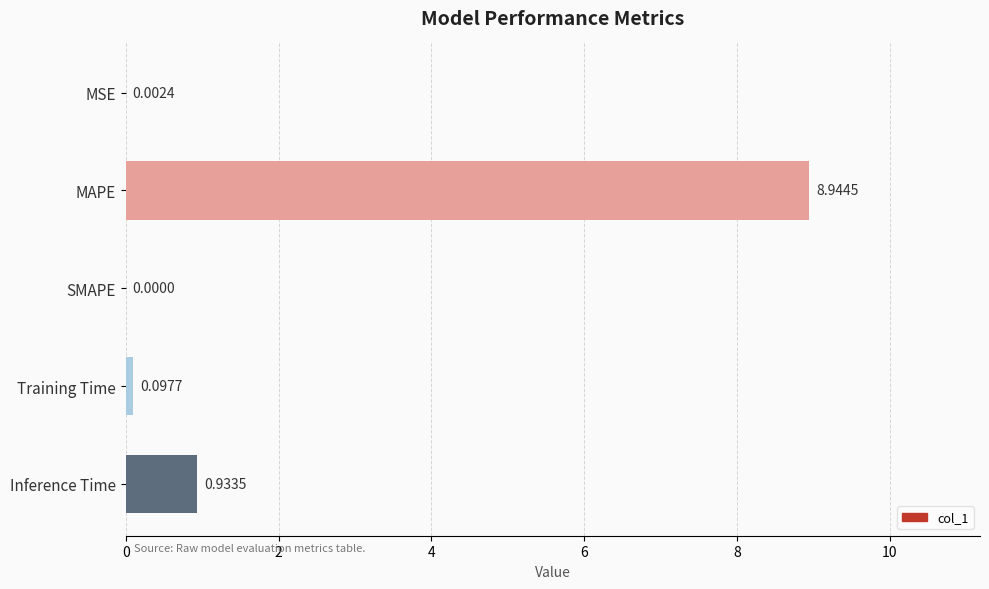

At which label is the value closest to 4?

Inference Time